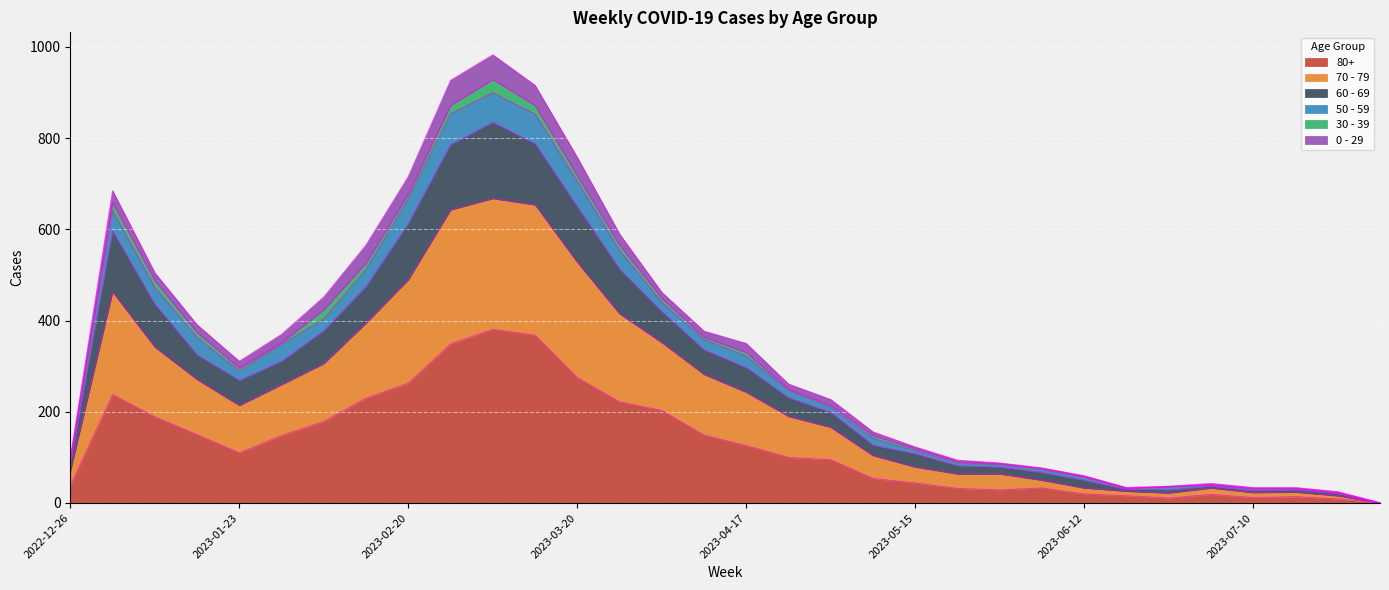

The 80+ series shows 29 at 2023-01-23. True or false?

False